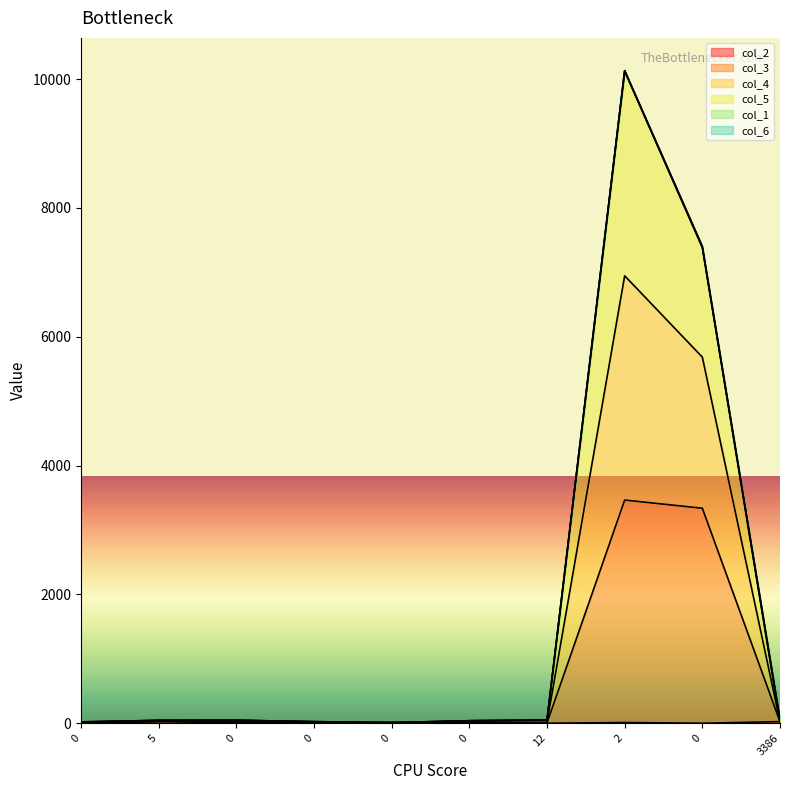

Does the chart display data point markers on the line(s)?

No